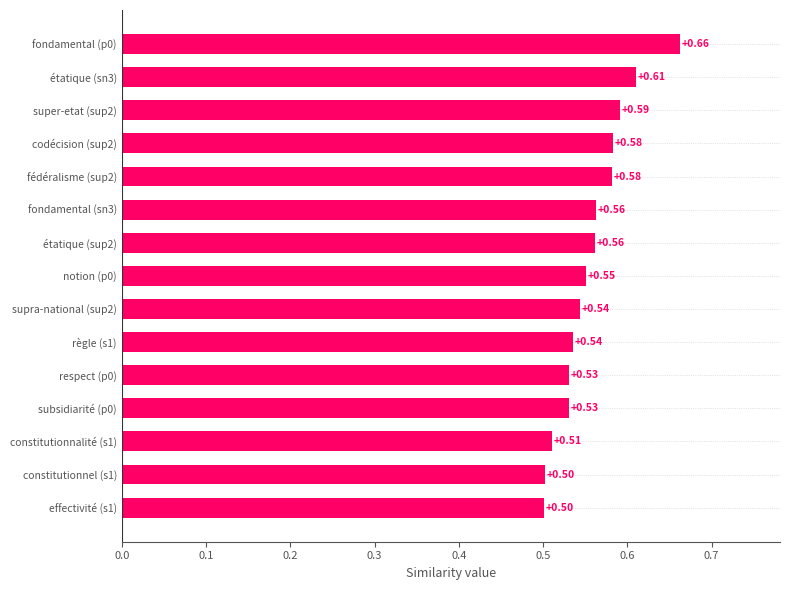

Which has a higher value, fondamental (sn3) or constitutionnel (s1)?

fondamental (sn3)